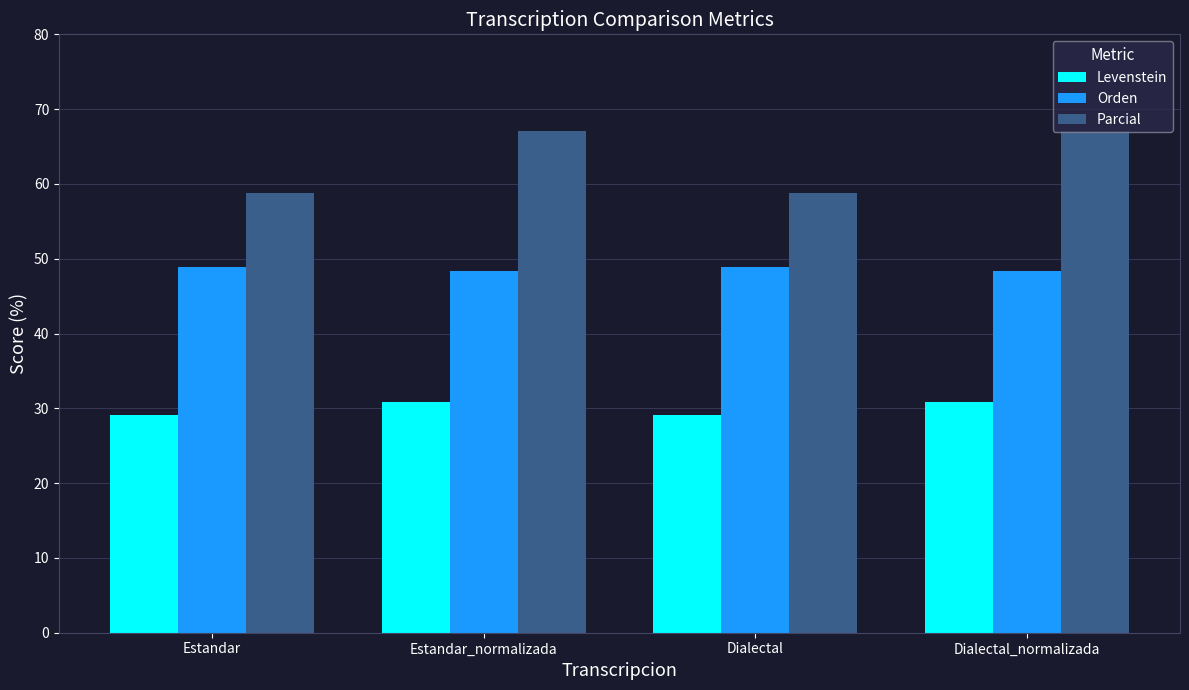

What is the difference between the highest and lowest values at Dialectal_normalizada?

36.2